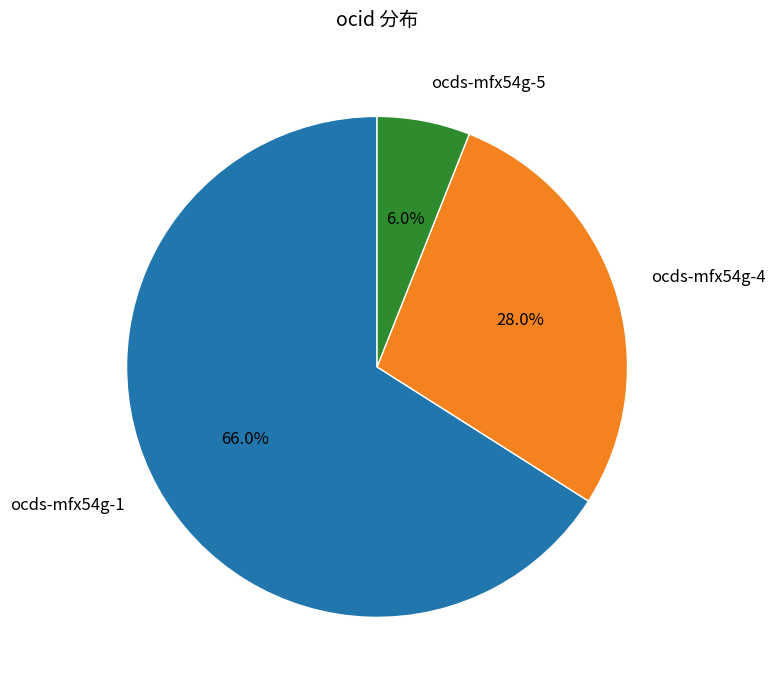

Combined, do ocds-mfx54g-5 and ocds-mfx54g-4 account for over 50%?

No